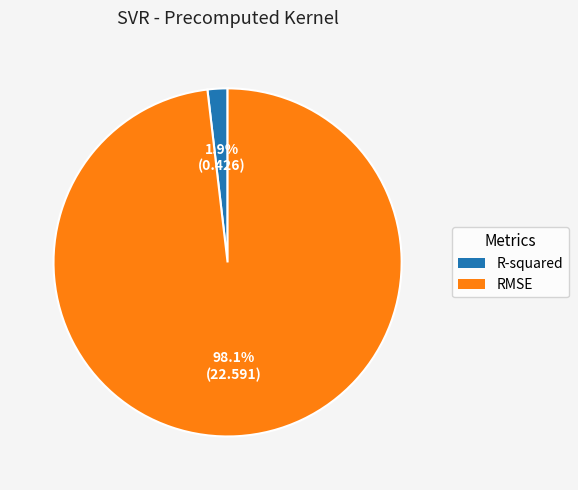

To the nearest percent, what is the average slice percentage?

50%